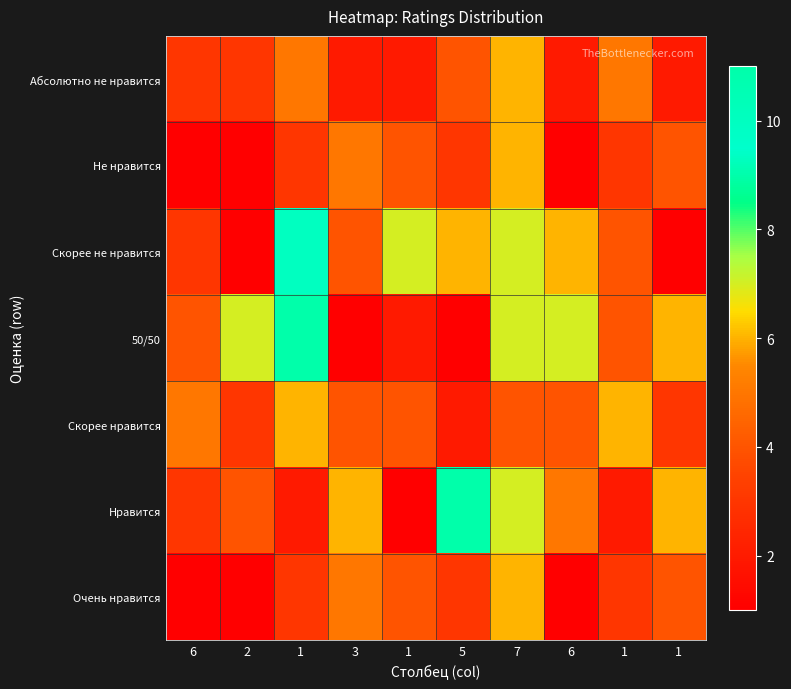

Reading left to right, list all the values displayed in this chart.

Абсолютно не нравится: 6=3	2=3	1=5	3=2	1=2	5=4	7=6	6=2	1=5	1=2
Не нравится: 6=1	2=1	1=3	3=5	1=4	5=3	7=6	6=1	1=3	1=4
Скорее не нравится: 6=3	2=1	1=10	3=4	1=7	5=6	7=7	6=6	1=4	1=1
50/50: 6=4	2=7	1=9	3=1	1=2	5=1	7=7	6=7	1=4	1=6
Скорее нравится: 6=5	2=3	1=6	3=4	1=4	5=2	7=4	6=4	1=6	1=3
Нравится: 6=3	2=4	1=2	3=6	1=1	5=11	7=7	6=5	1=2	1=6
Очень нравится: 6=1	2=1	1=3	3=5	1=4	5=3	7=6	6=1	1=3	1=4